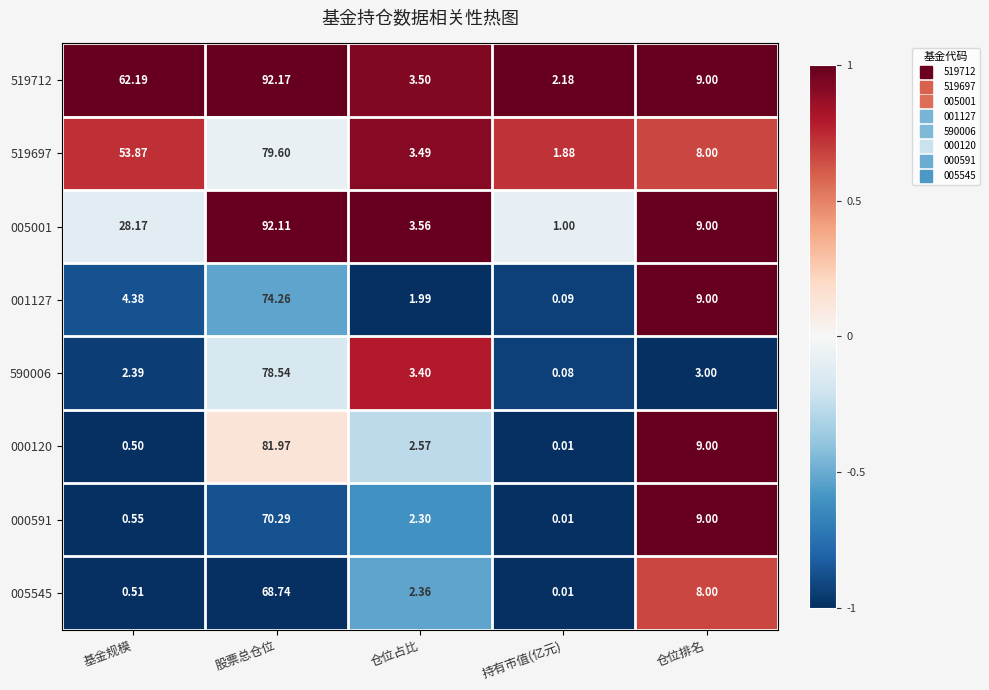

How many values in the 005545 series exceed 2?

3